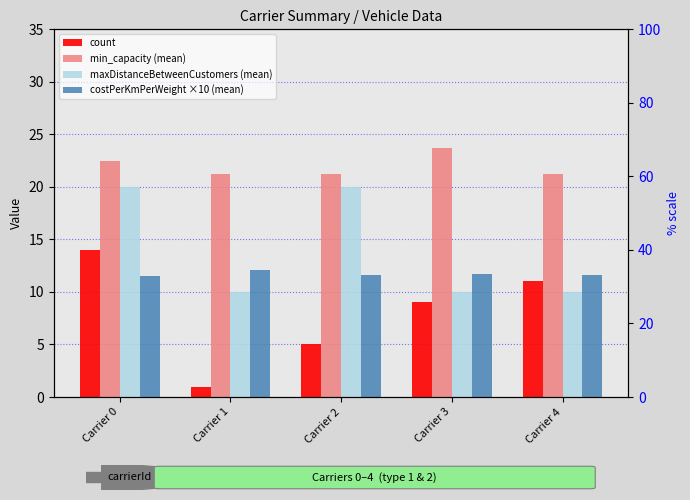

Which category has the lowest value across all series?

Carrier 1